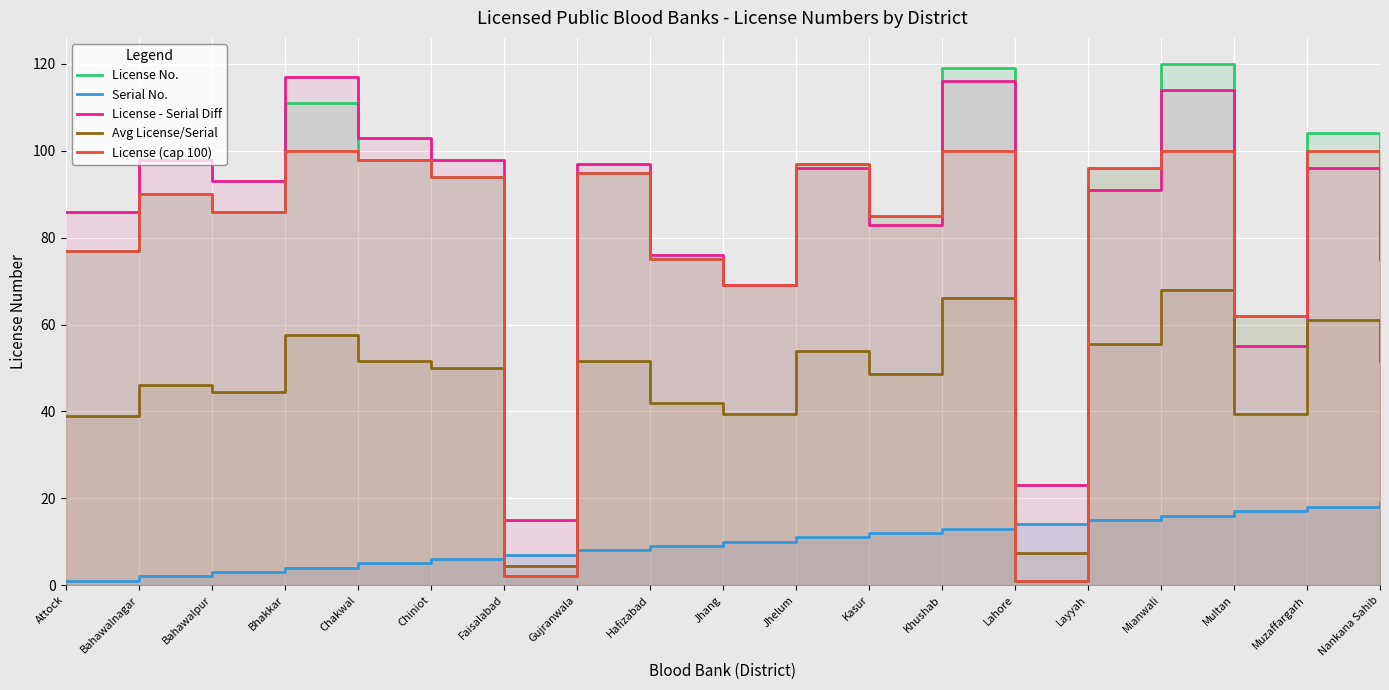

Which has a higher value, Bhakkar or Bahawalpur?

Bhakkar